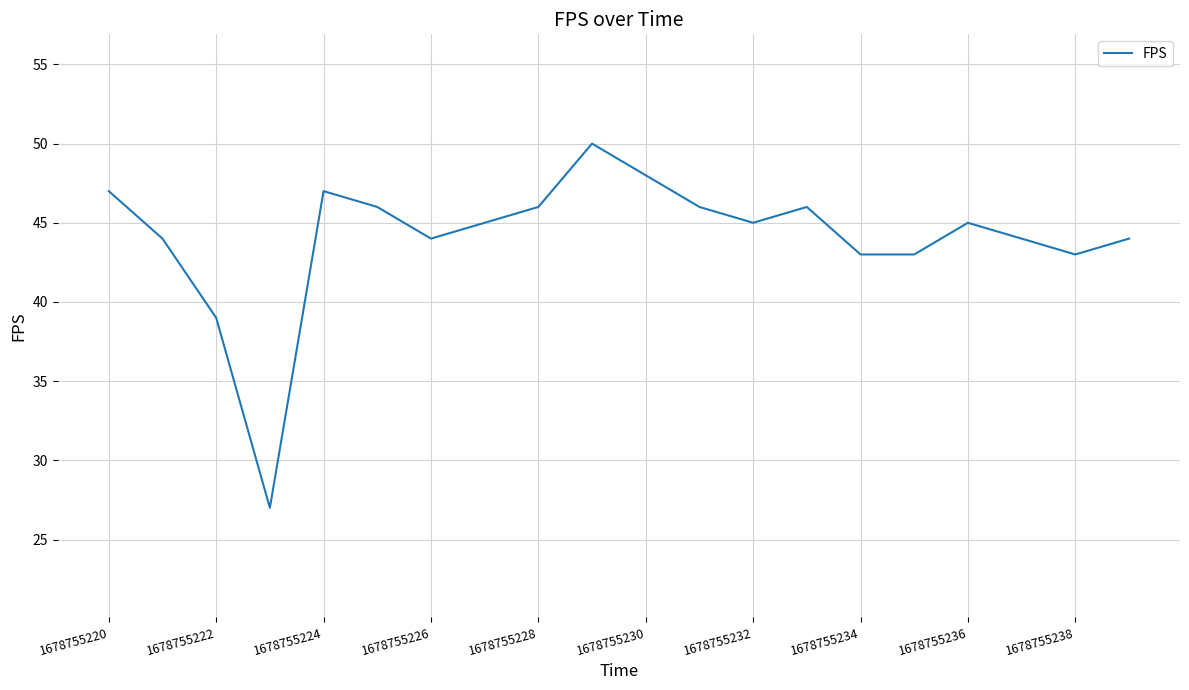

What is the minimum value shown in the chart?

27